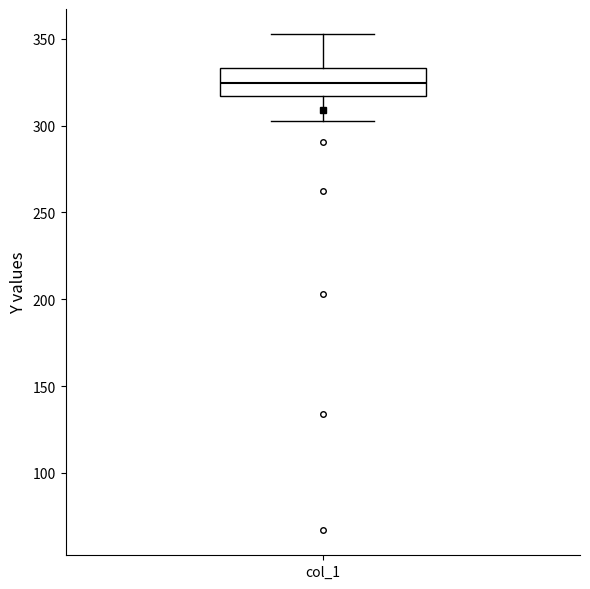

Where does the upper whisker of the box for col_1 end on the y-axis? The values are not printed on the chart, so give them approximately, as read against the axis.

355